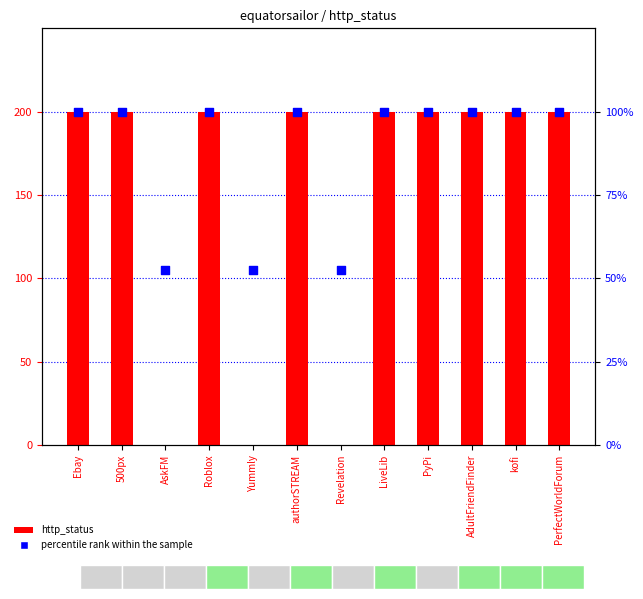

Which series has the widest spread of Y values?

http_status